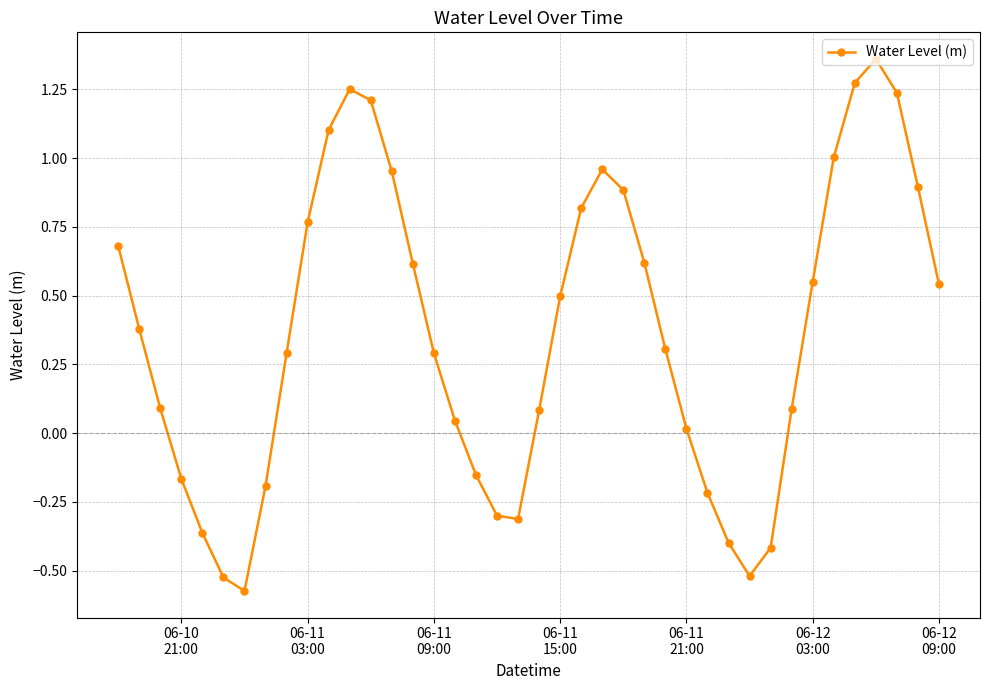

How many points are higher than both their immediate neighbors (excluding endpoints)?

3